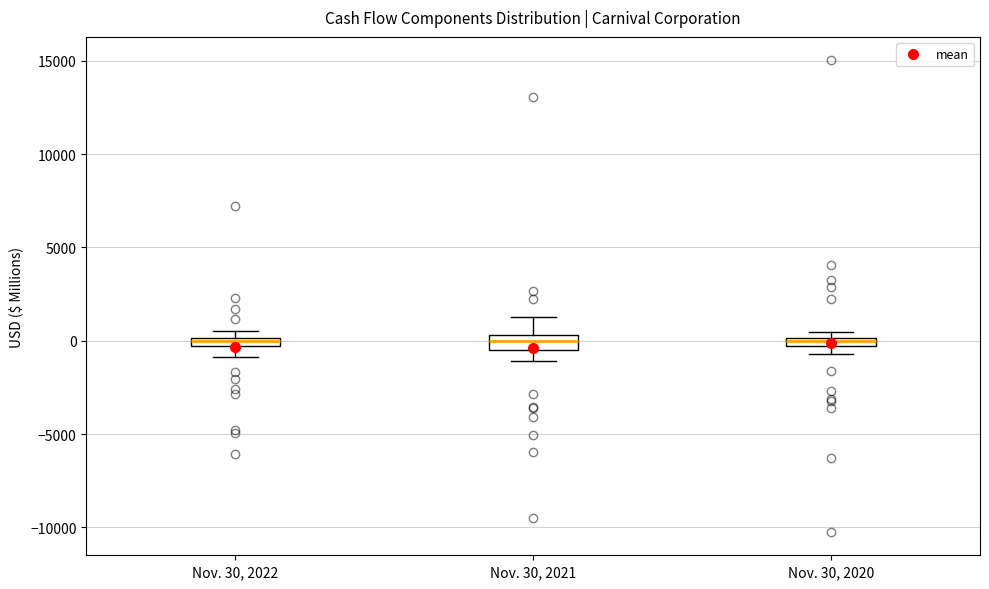

Where does the lower whisker of the box for Nov. 30, 2021 end on the y-axis? The values are not printed on the chart, so give them approximately, as read against the axis.

-1000